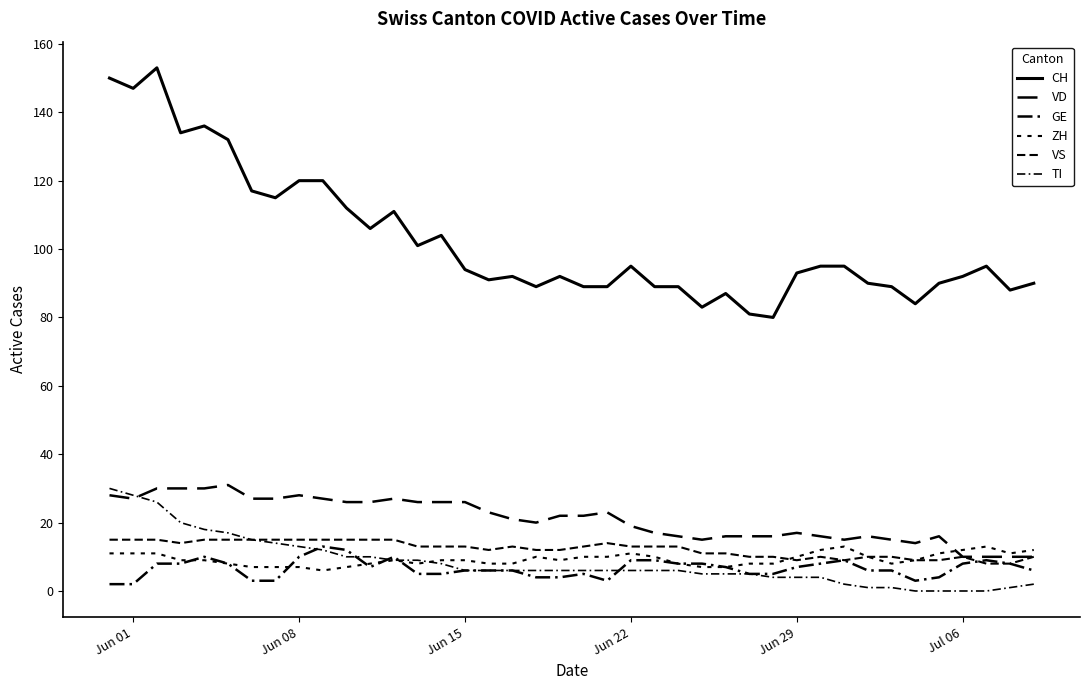

How many lines are shown in the chart?

6